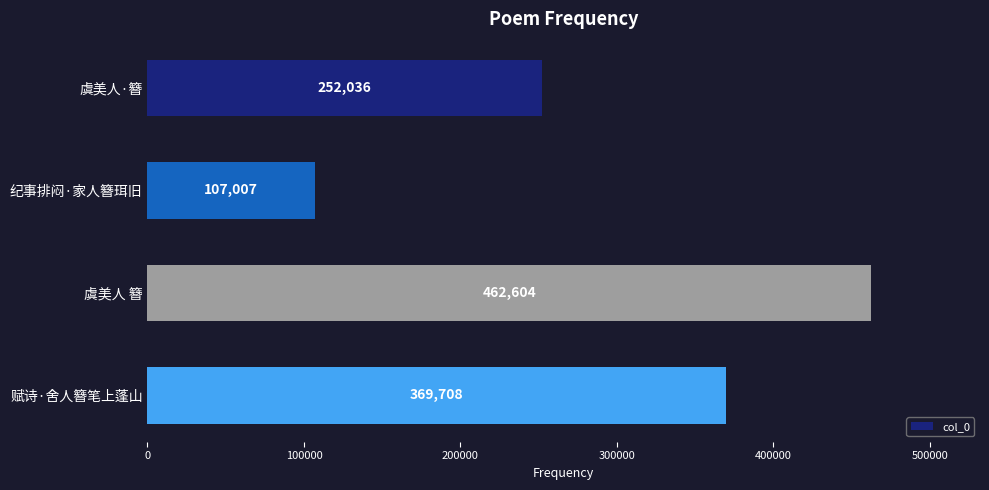

Reading bottom to top, list all the values displayed in this chart.

369708	462604	107007	252036